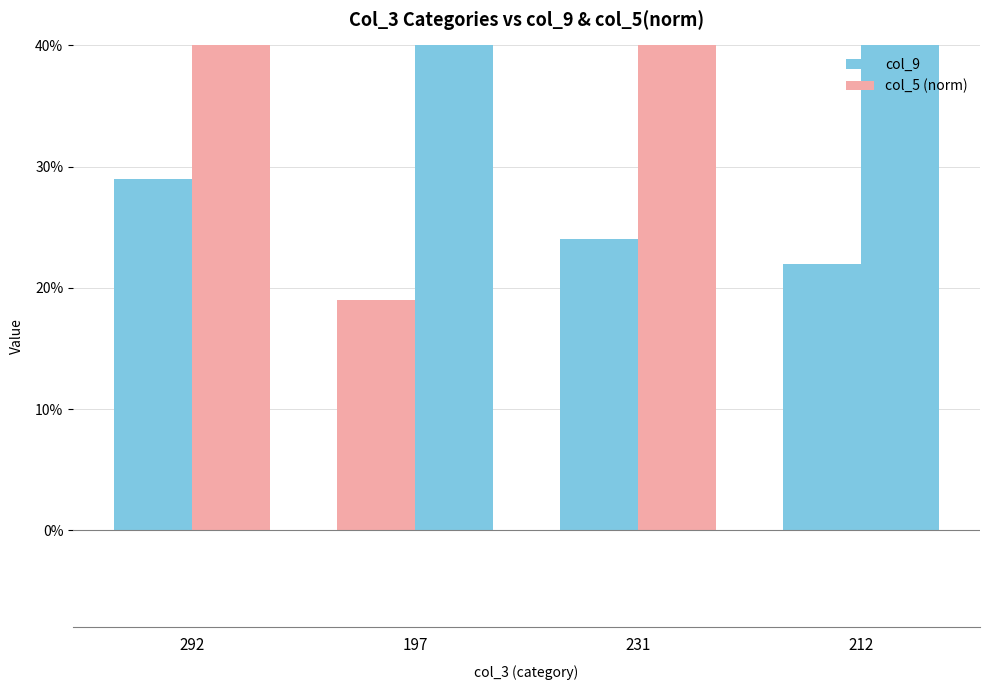

At which category is the sum across all series the highest?

231